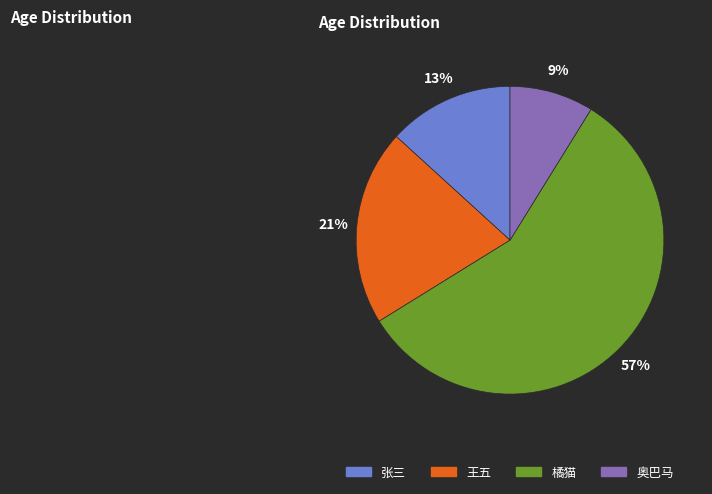

Count the number of slices in the pie.

4